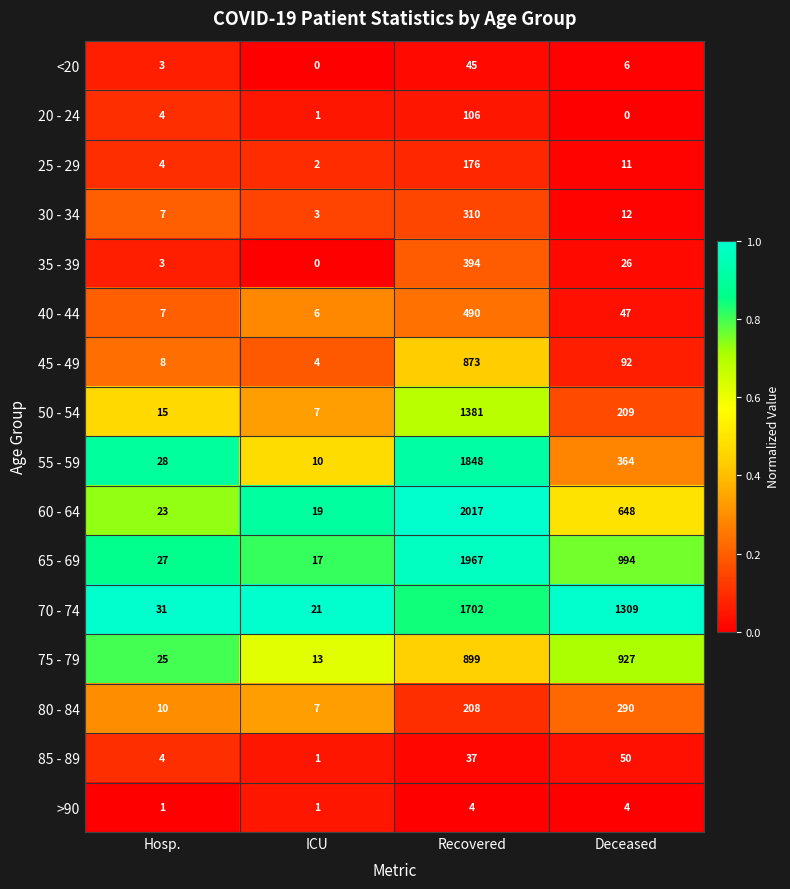

At which label does 80 - 84 reach its peak?

Deceased